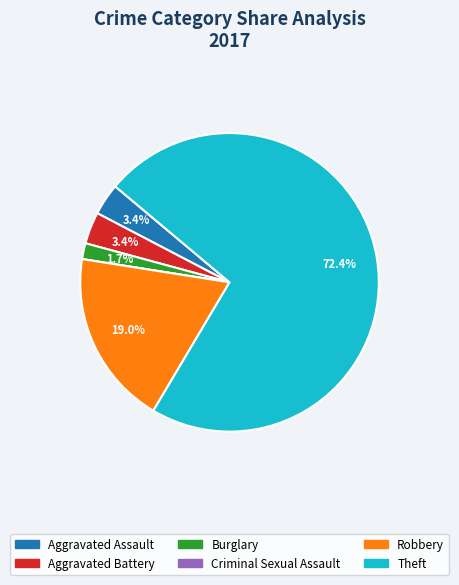

To the nearest percent, what is the combined percentage of Robbery and Aggravated Assault?

22%